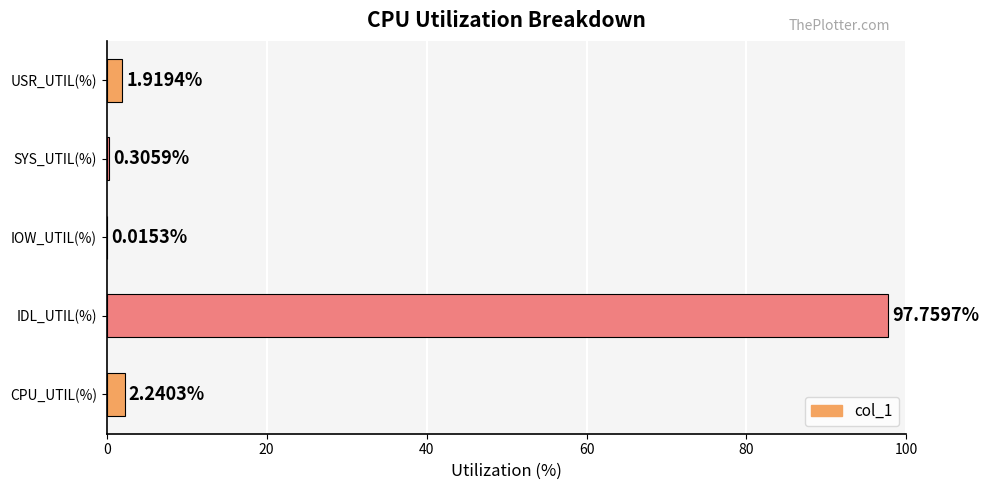

Approximately how many times larger is the value at USR_UTIL(%) compared to CPU_UTIL(%)?

0.9